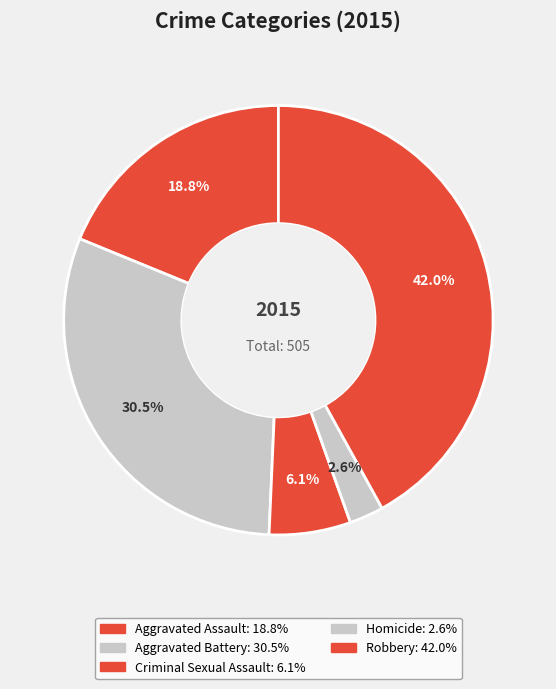

True or false: Aggravated Assault accounts for 19% of the total.

True